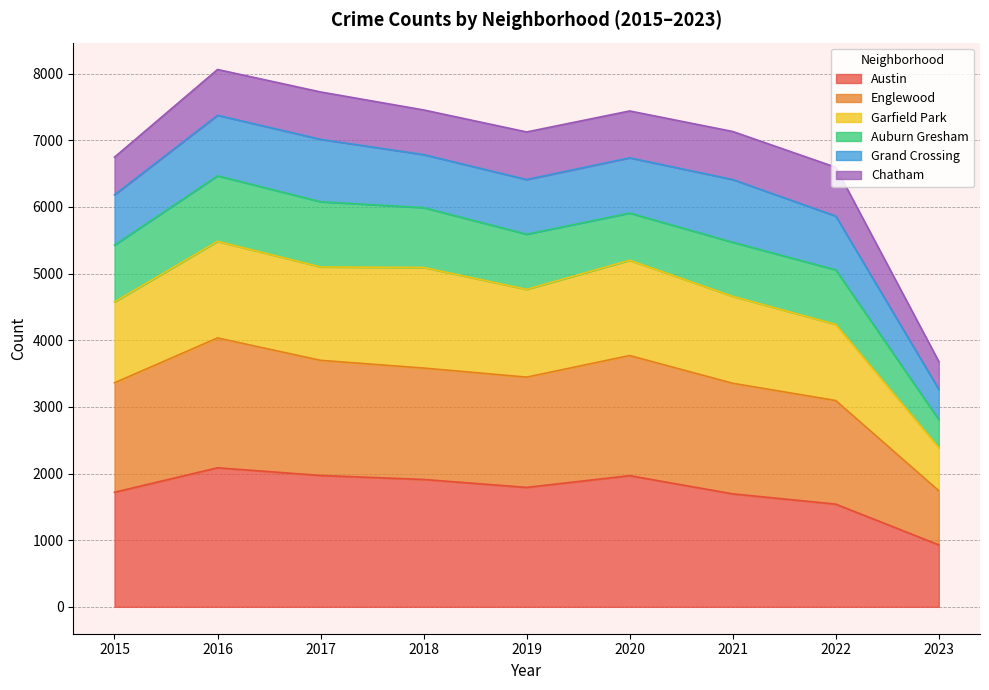

Does the chart display data point markers on the line(s)?

No